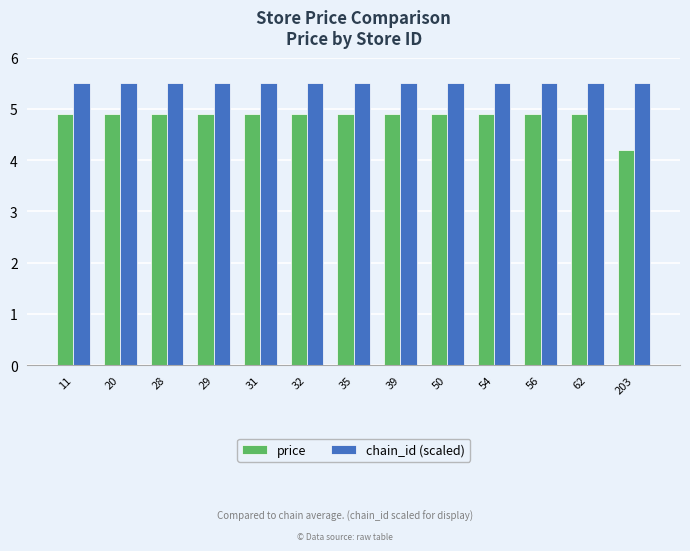

True or false: price has a value of 4.9 at 39.

True